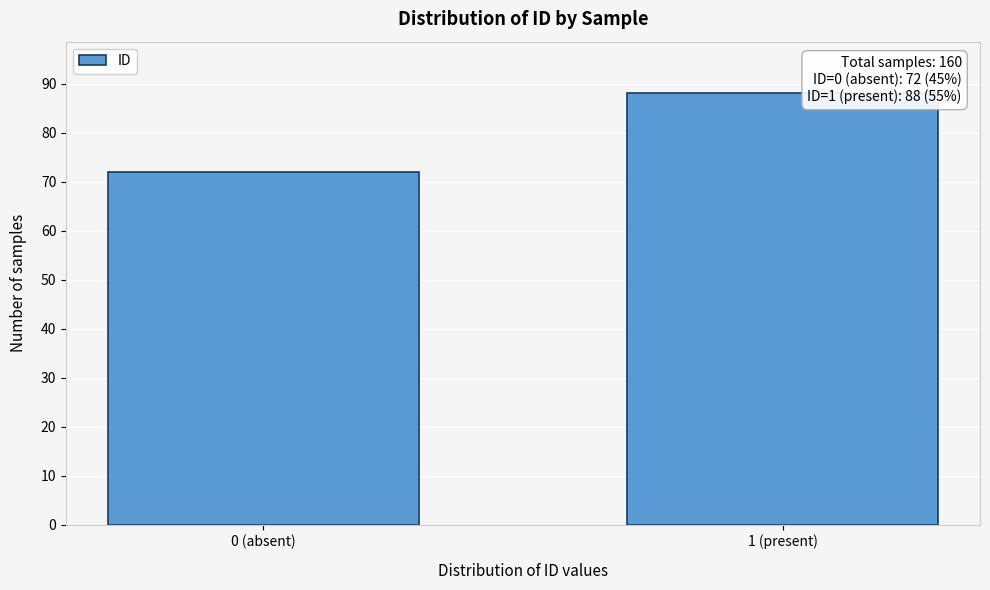

Reading left to right, transcribe all the data shown in this chart.

72	88